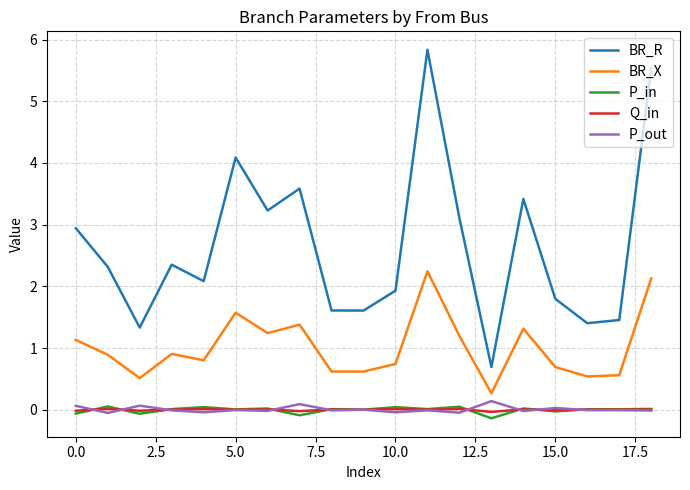

True or false: BR_X and BR_R cross at least once.

False